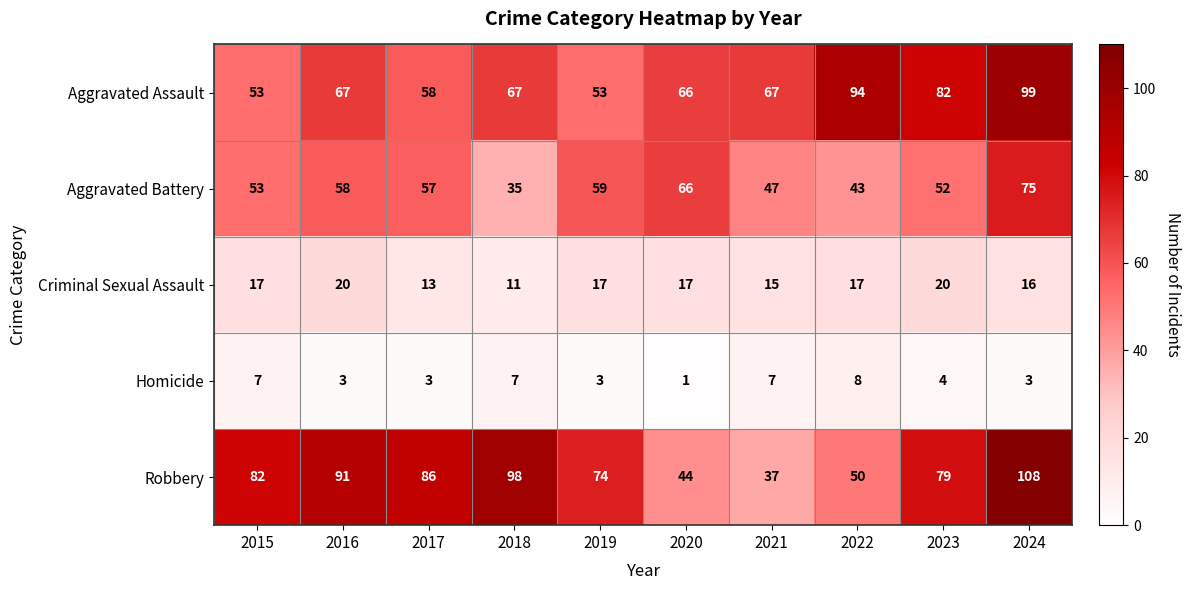

What is the lowest value of the Robbery series?

37